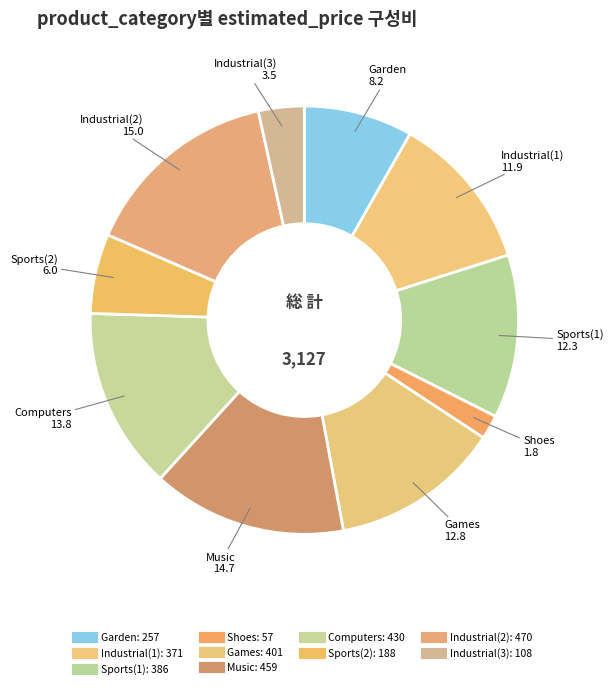

What is the smallest slice in the pie chart?

Shoes